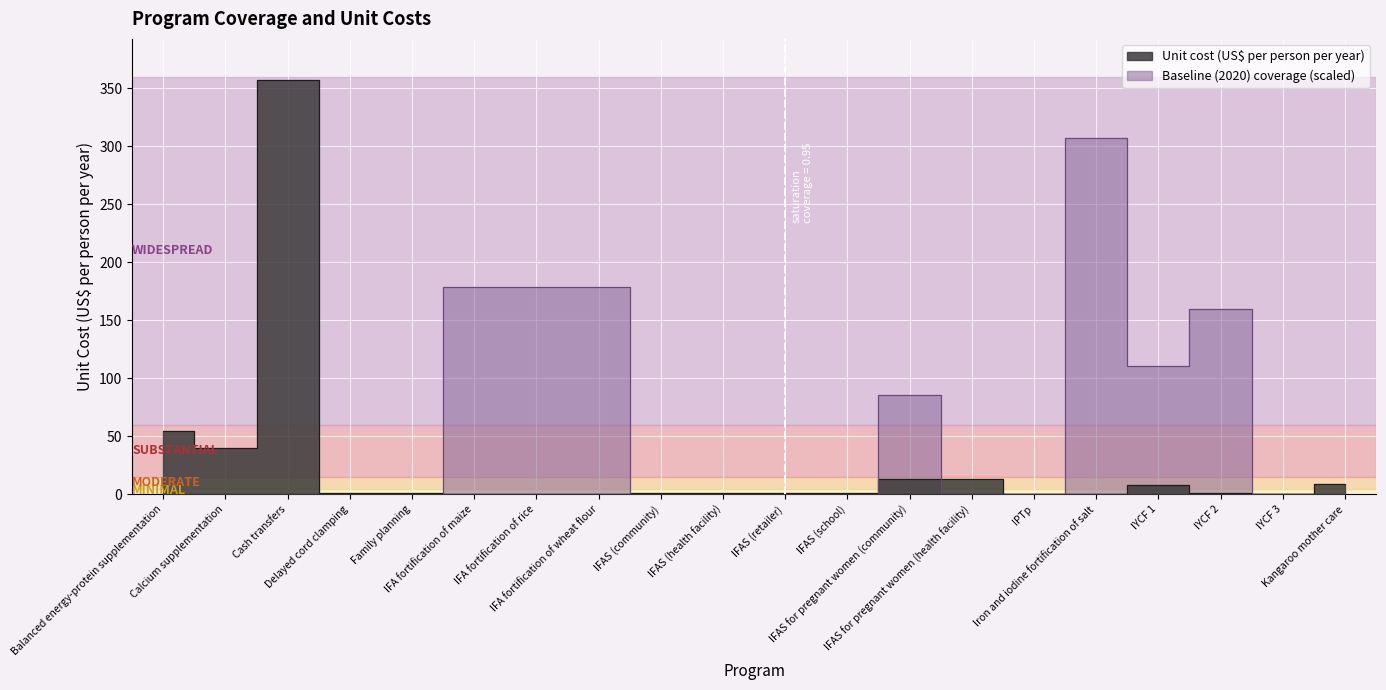

Which series has the widest spread of values?

Unit cost (US$ per person per year)